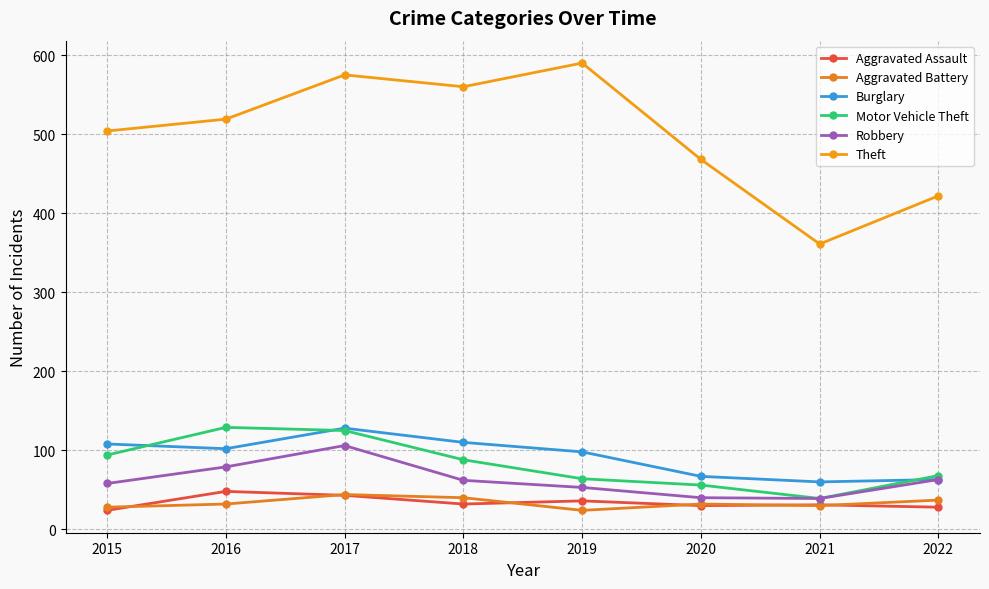

Which has a higher value, 2018 or 2017?

2017